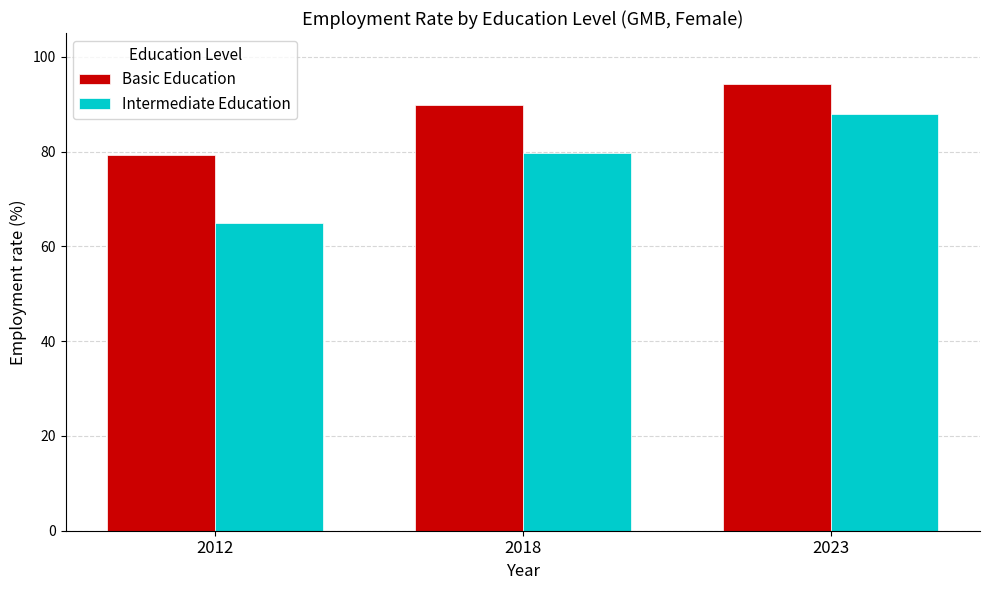

Which series changed the most between 2012 and 2023?

Intermediate Education